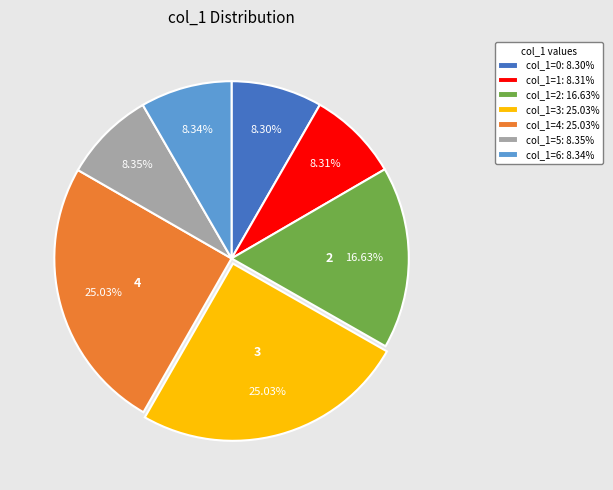

Do col_1=5: 8.35% and col_1=2: 16.63% together represent more than half of the pie?

No